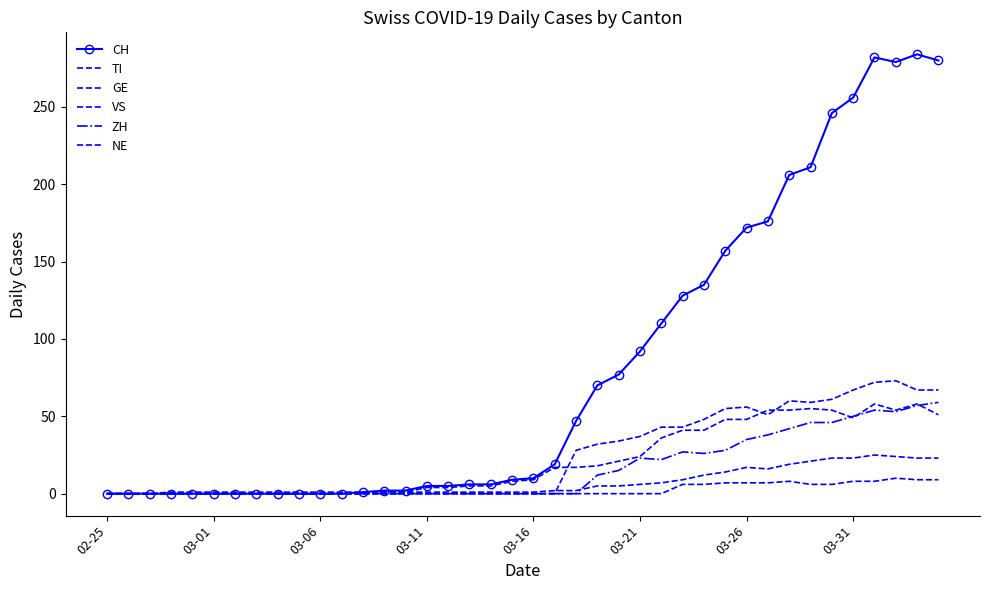

Reading left to right, what are all the values shown in this chart?

CH: 0	0	0	0	0	0	0	0	0	0	0	0	1	2	2	5	5	6	6	9	10	19	47	70	77	92	110	128	135	157	172	176	206	211	246	256	282	279	284	280
TI: 0	0	0	0	0	0	0	0	0	0	0	0	0	0	0	0	0	0	0	0	0	0	28	32	34	37	43	43	48	55	56	51	60	59	61	67	72	73	67	67
GE: 0	0	0	0	0	0	0	0	0	0	0	0	0	1	1	4	4	5	5	8	9	17	17	18	21	24	36	41	41	48	48	54	54	55	54	49	58	54	58	51
VS: 0	0	0	1	1	1	1	1	1	1	1	1	1	1	1	1	1	1	1	1	1	2	2	5	5	6	7	9	12	14	17	16	19	21	23	23	25	24	23	23
ZH: 0	0	0	0	0	0	0	0	0	0	0	0	0	0	0	0	0	0	0	0	0	0	0	12	15	23	22	27	26	28	35	38	42	46	46	50	54	53	57	59
NE: 0	0	0	0	0	0	0	0	0	0	0	0	0	0	0	0	0	0	0	0	0	0	0	0	0	0	0	6	6	7	7	7	8	6	6	8	8	10	9	9